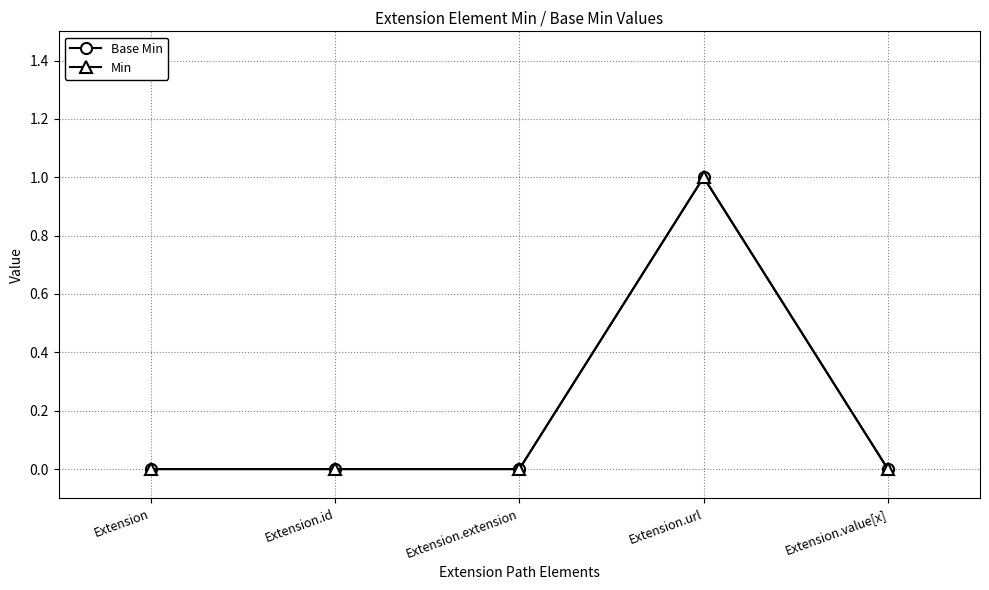

Does the chart have visible grid lines?

Yes